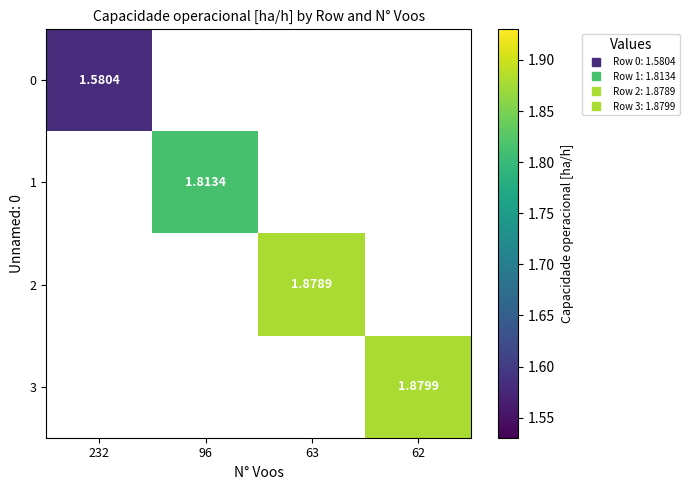

How many series are shown in this chart?

4